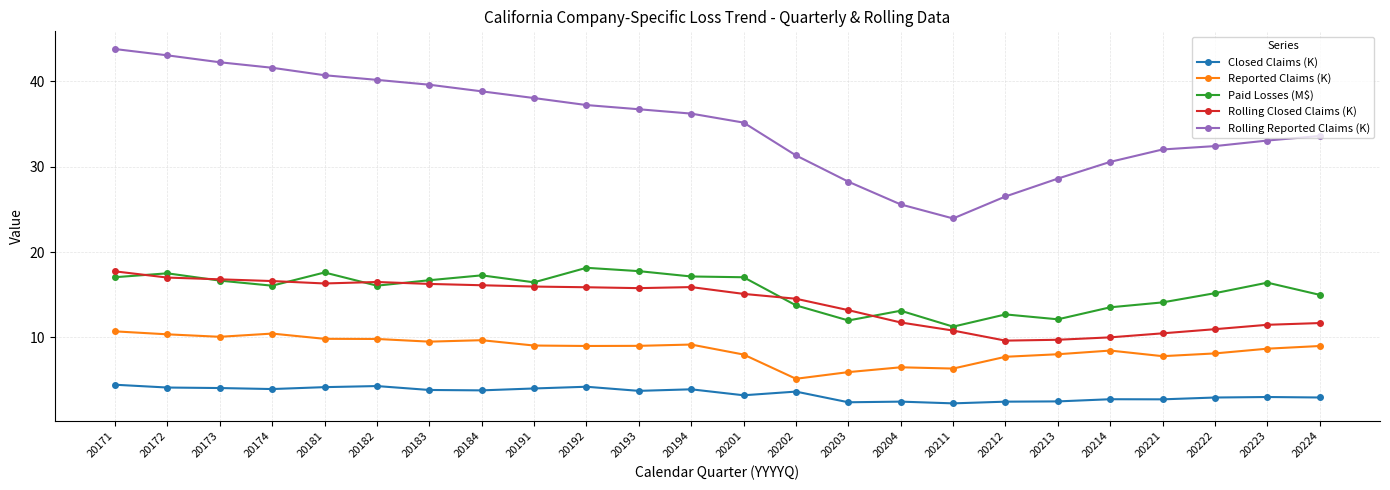

Read the Closed Claims (K) value at 20223.

3.0